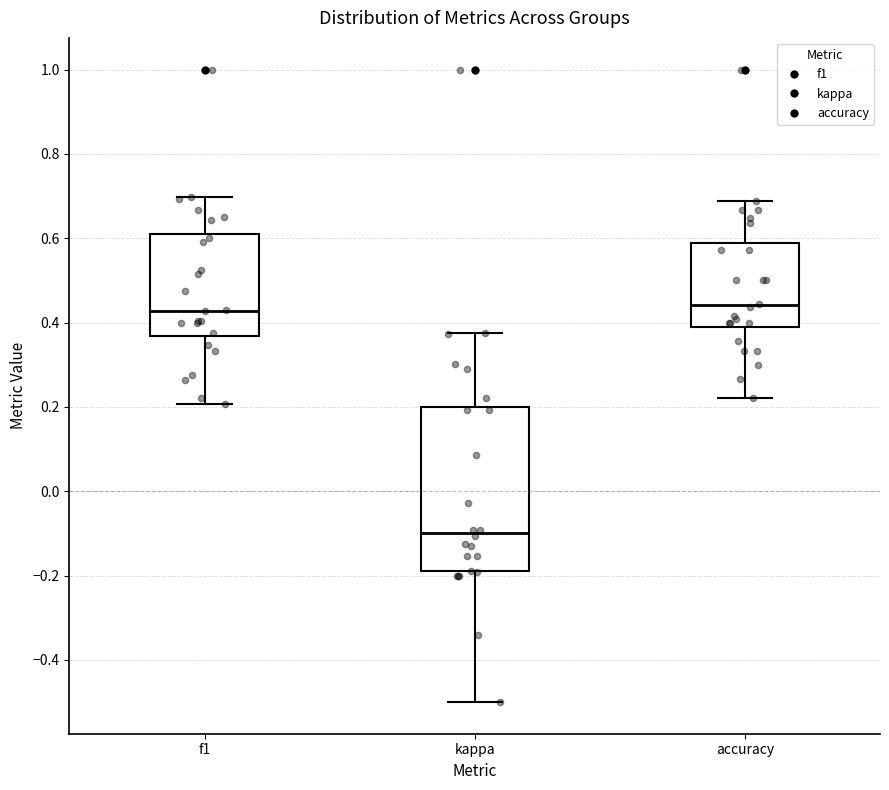

Where does the lower whisker of the box for f1 end on the y-axis? The values are not printed on the chart, so give them approximately, as read against the axis.

0.20